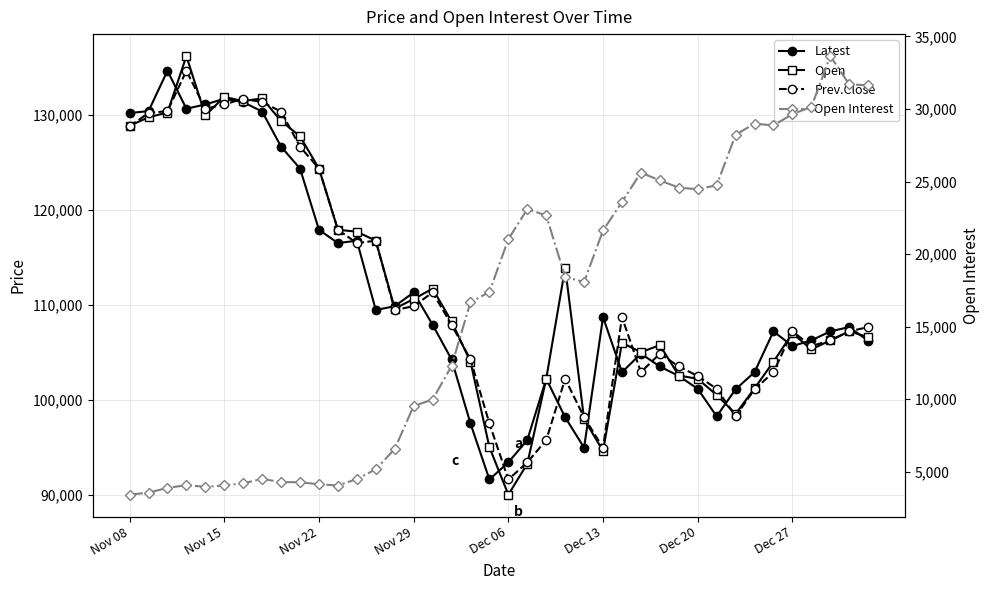

How many values in the Open series are below 107200?

20